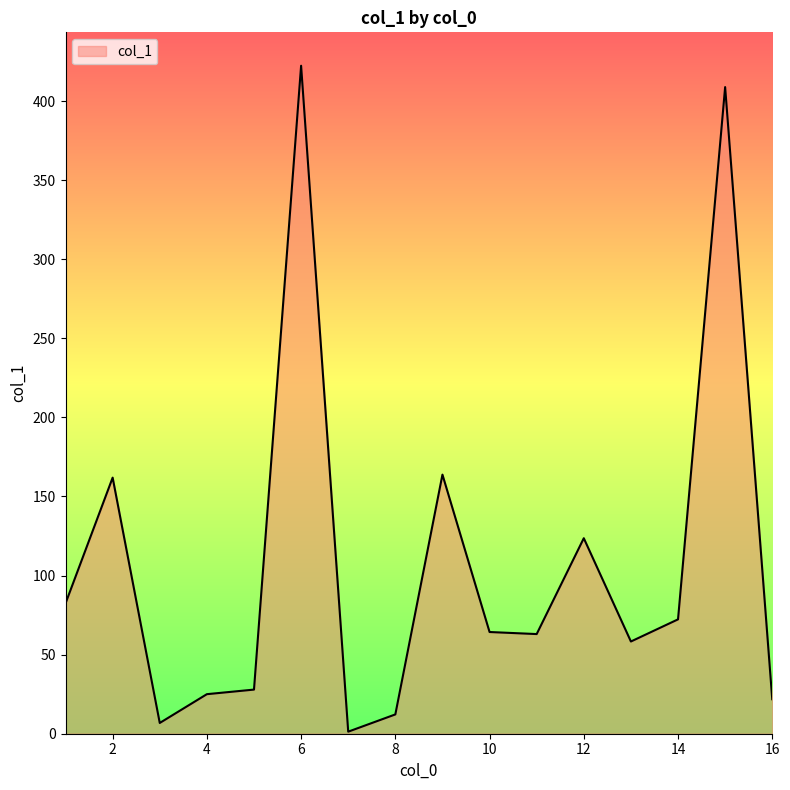

What is the greatest value displayed?

422.3